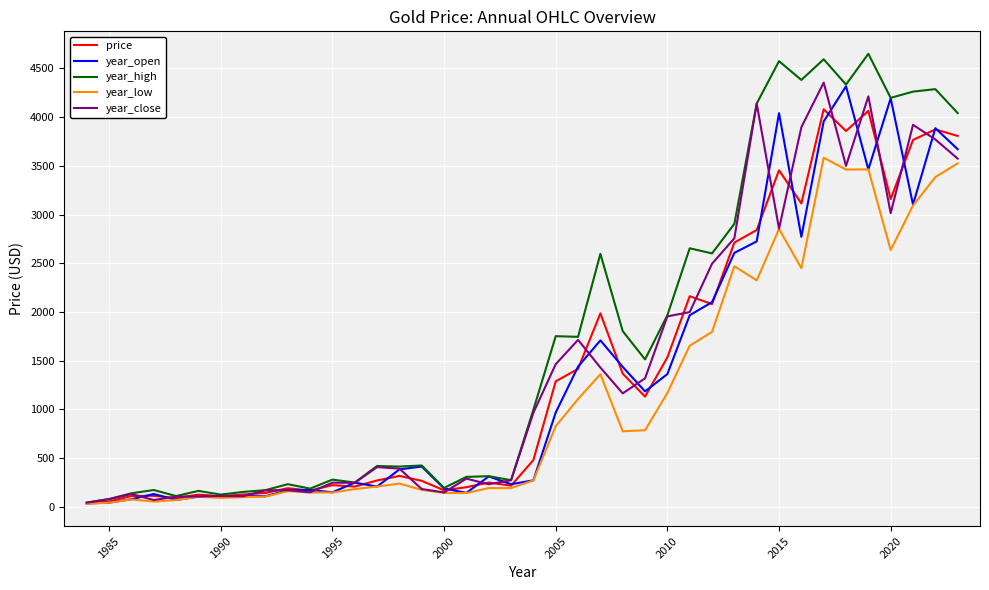

What is the minimum value for year_high?

40.7